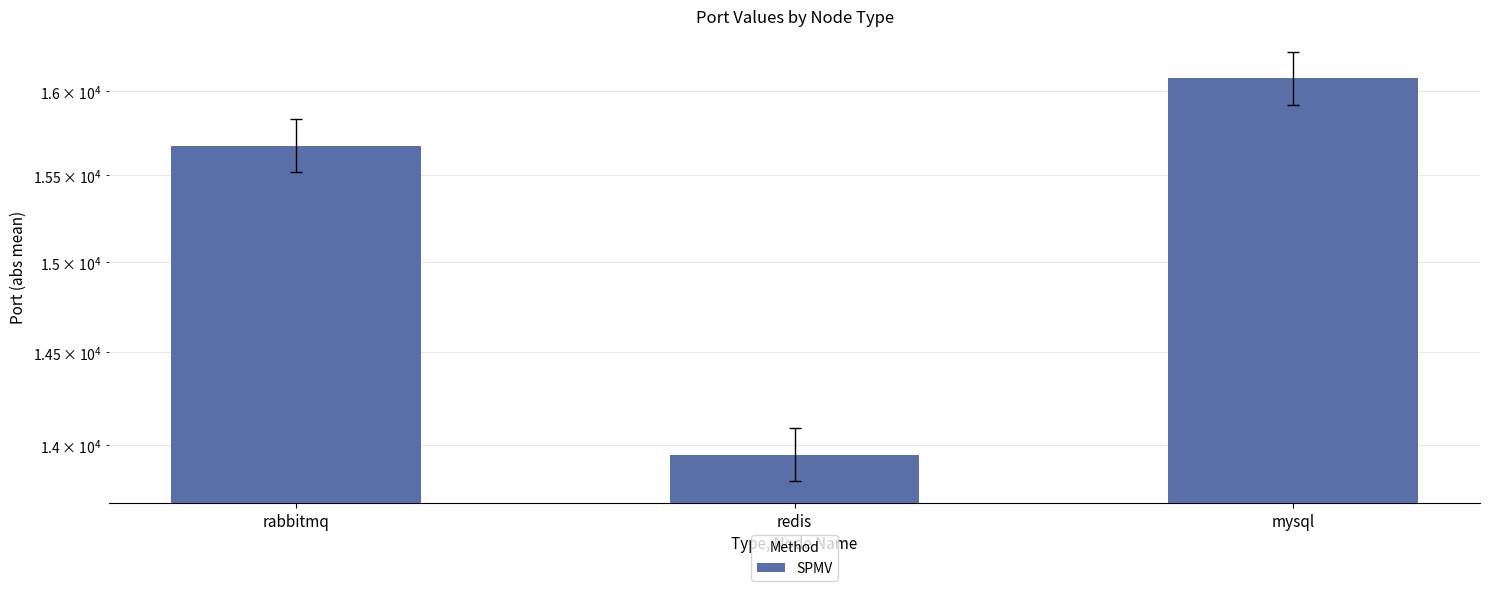

What is the maximum value shown in the chart?

16076